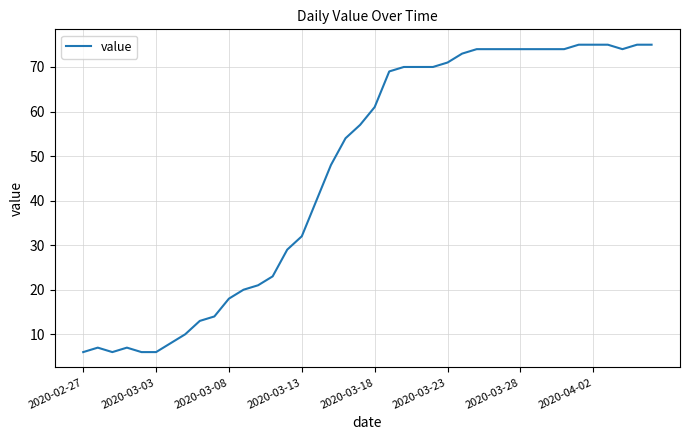

What is the smallest value displayed?

6